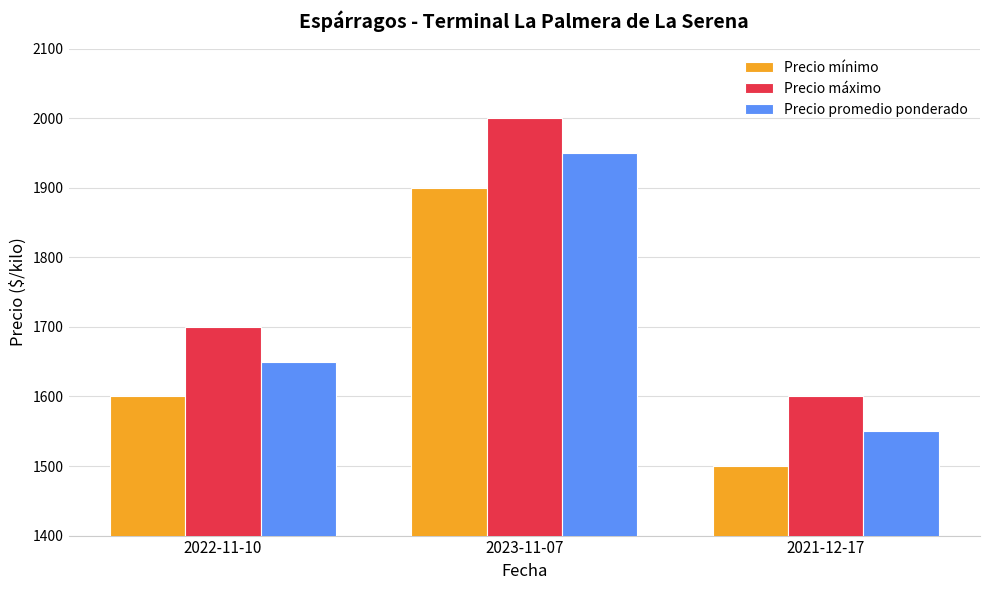

Reading left to right, transcribe all the data shown in this chart.

Precio mínimo: 2022-11-10=1600	2023-11-07=1900	2021-12-17=1500
Precio máximo: 2022-11-10=1700	2023-11-07=2000	2021-12-17=1600
Precio promedio ponderado: 2022-11-10=1650	2023-11-07=1950	2021-12-17=1550